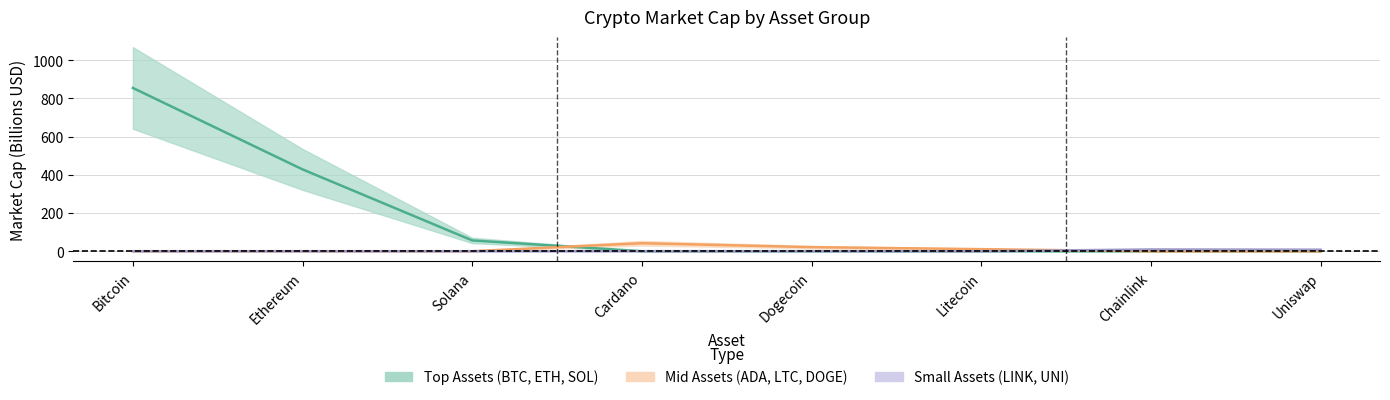

What is the difference between the highest and lowest values at Dogecoin?

21.4